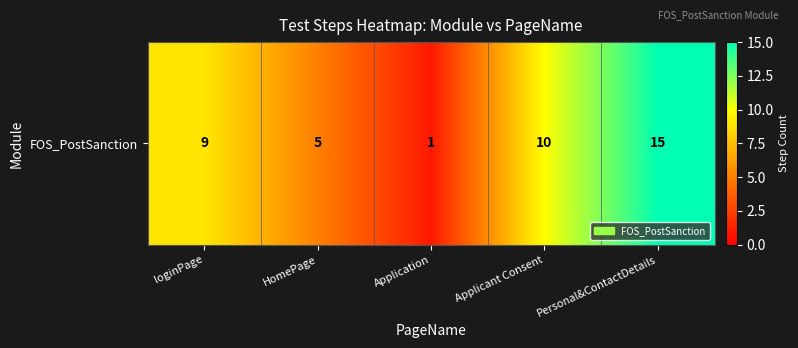

What is the difference between the values at HomePage and Application?

4